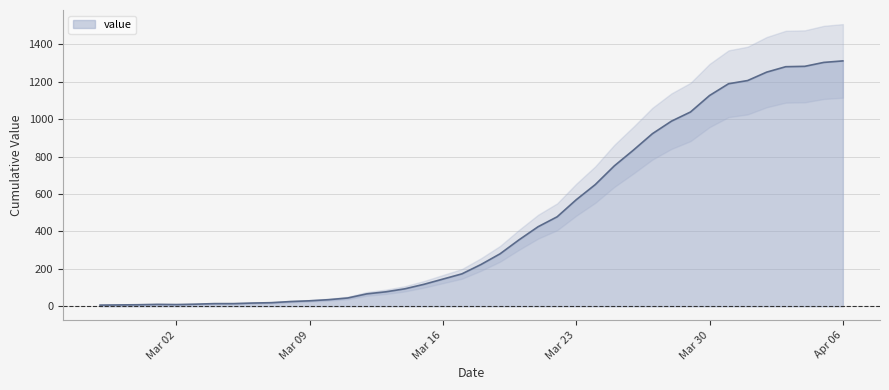

What is the approximate value at 2020-02-27?

6